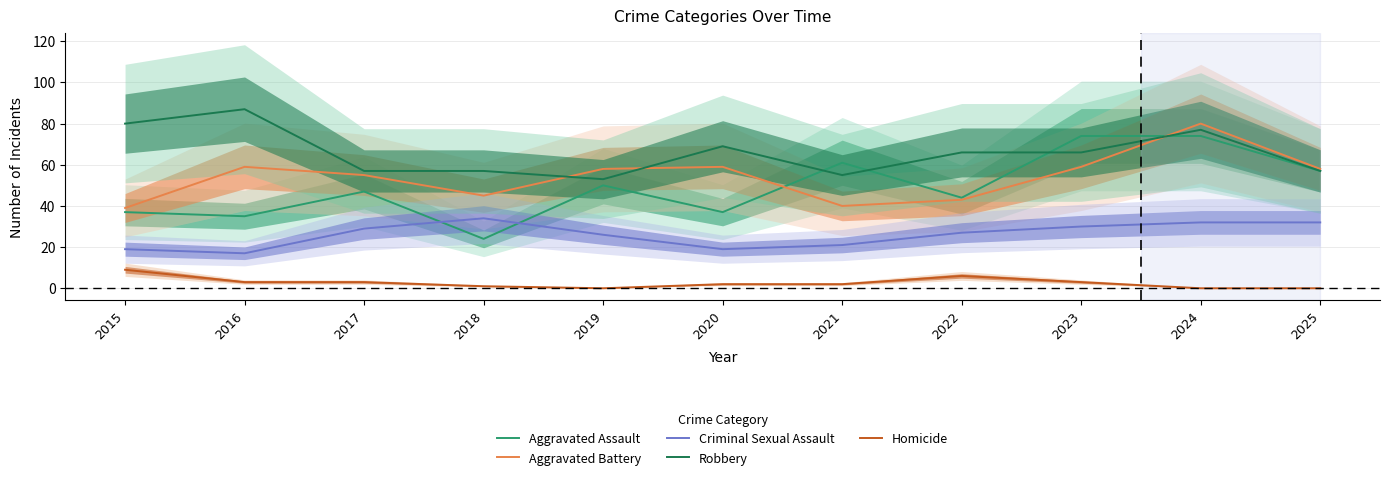

True or false: Aggravated Battery and Homicide cross at least once.

False